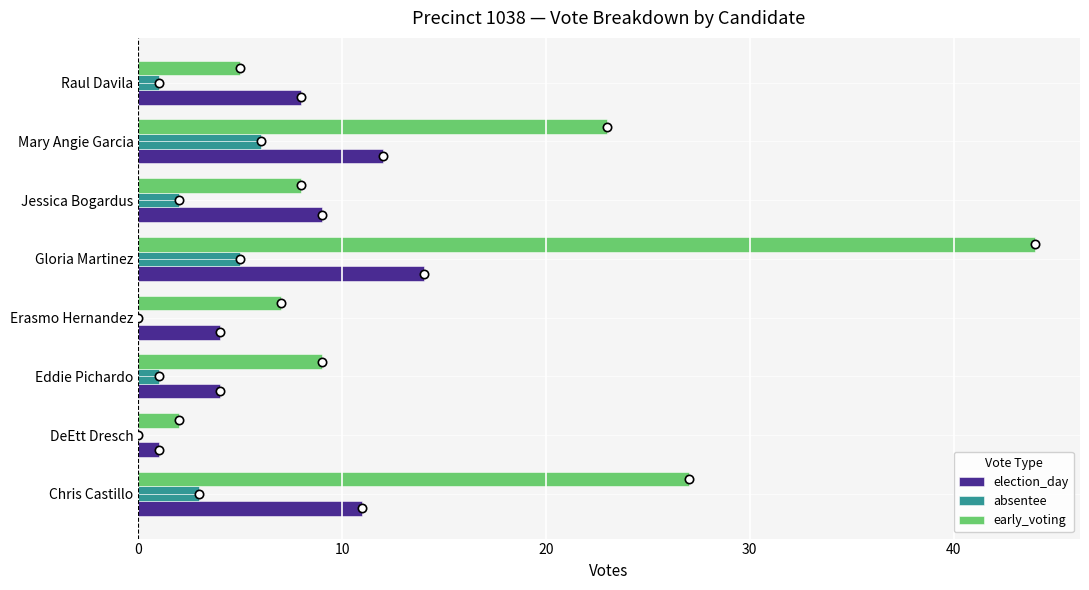

How many categories are shown in the chart?

8